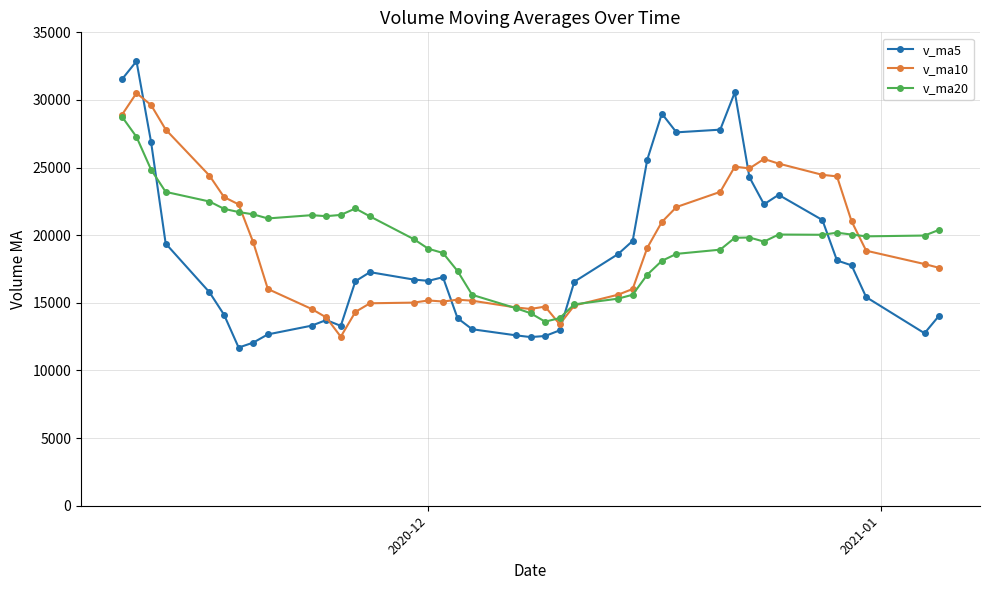

What is the greatest value displayed?

32866.7